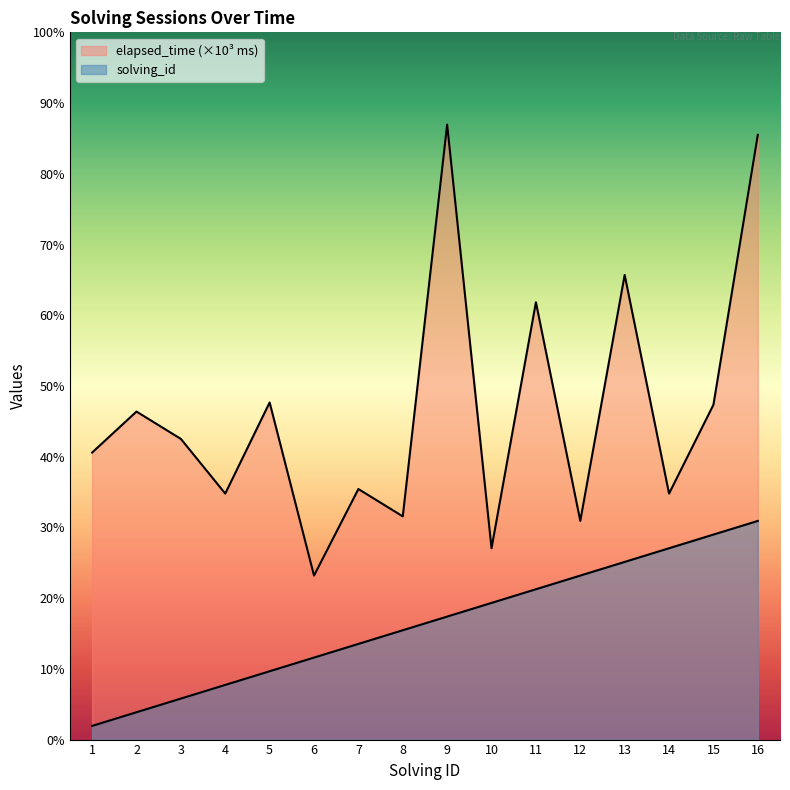

Is the value of elapsed_time at 4 greater than the value of solving_id at 8?

Yes